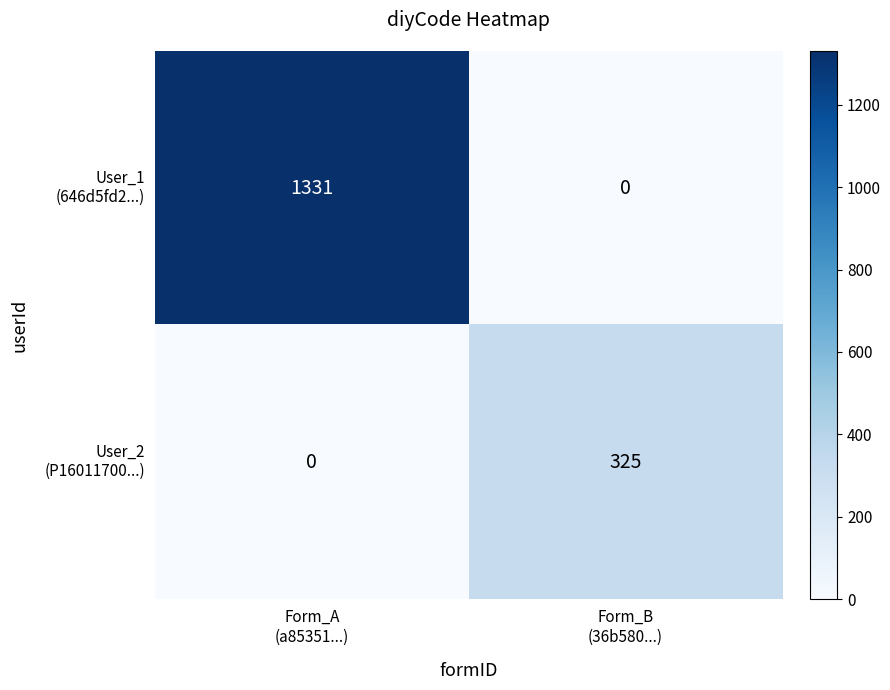

How many distinct data groups are displayed?

2